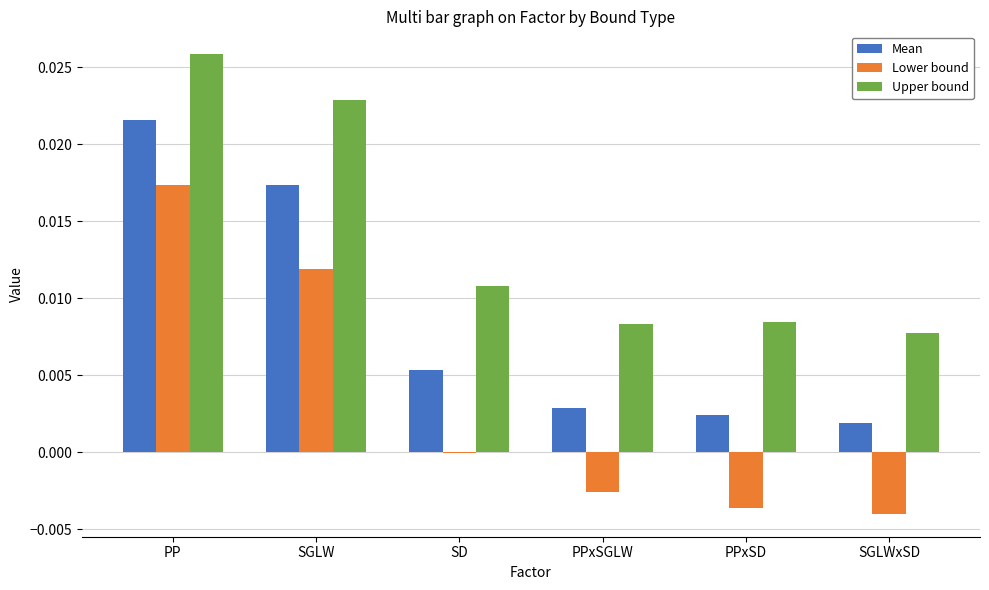

The Upper bound series shows 0.0 at PPxSGLW. True or false?

True